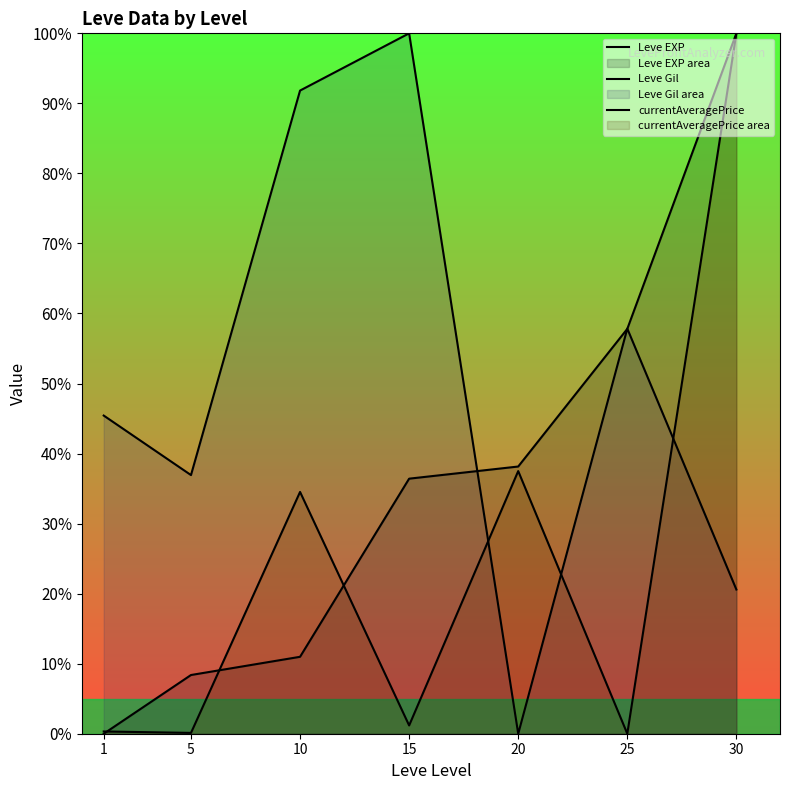

Rank the series by their average value, from highest to lowest.

Leve Gil, Leve EXP, currentAveragePrice